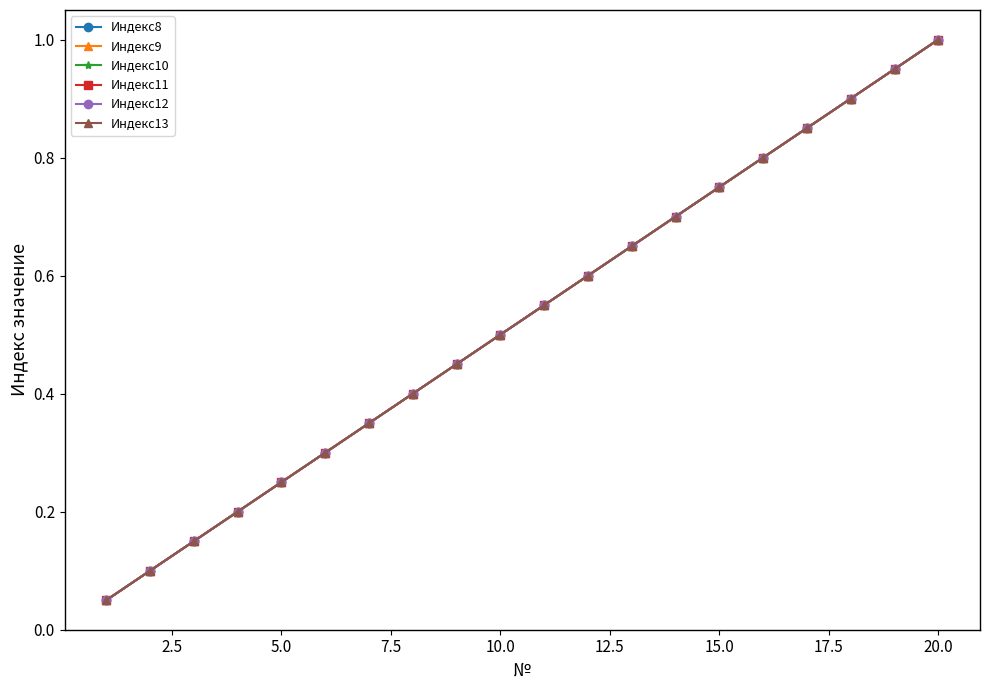

How many series are shown in this chart?

6